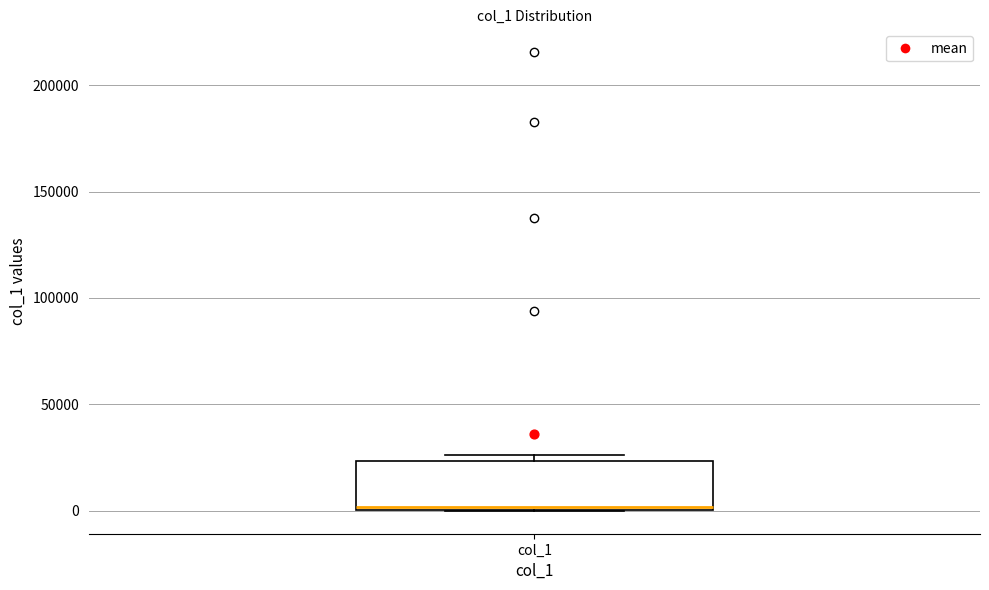

Where is the upper edge of the box for col_1 on the y-axis? The values are not printed on the chart, so give them approximately, as read against the axis.

25000